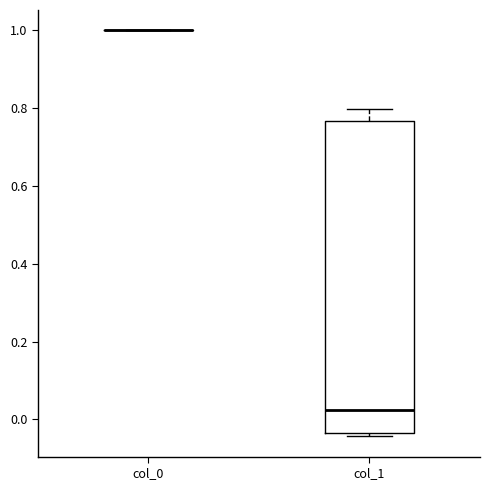

Where does the median line of the box for col_1 sit on the y-axis? The values are not printed on the chart, so give them approximately, as read against the axis.

0.02